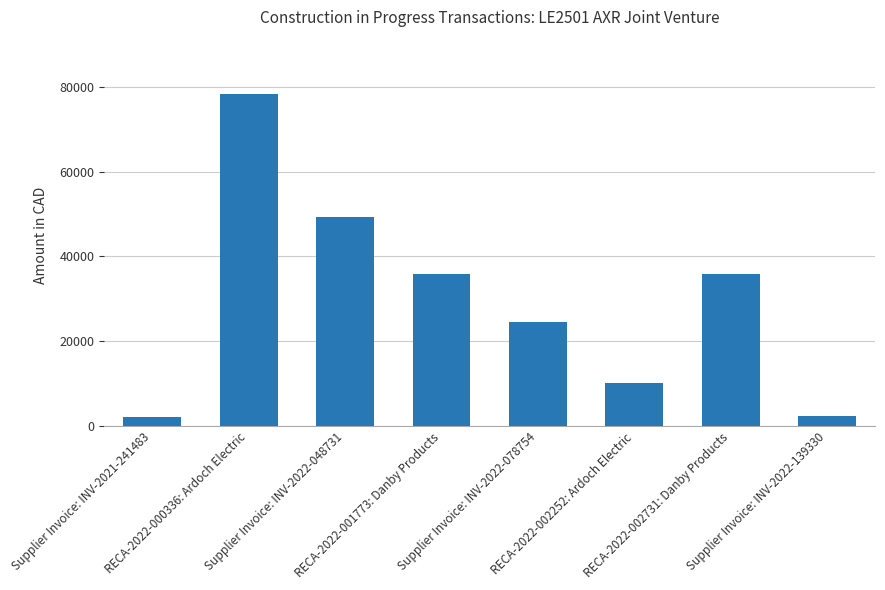

What is the value of the 2nd bar from the left?

78330.5